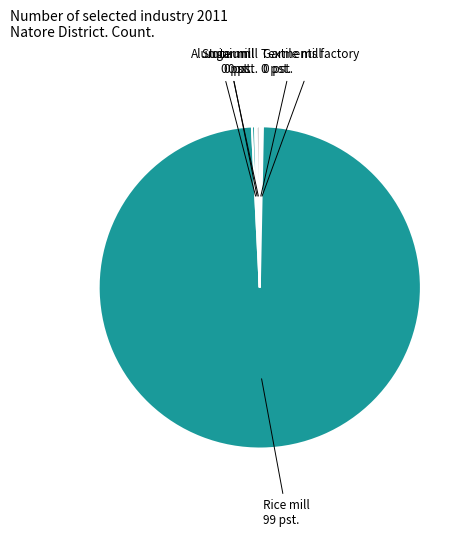

Which slice is the largest?

Rice mill